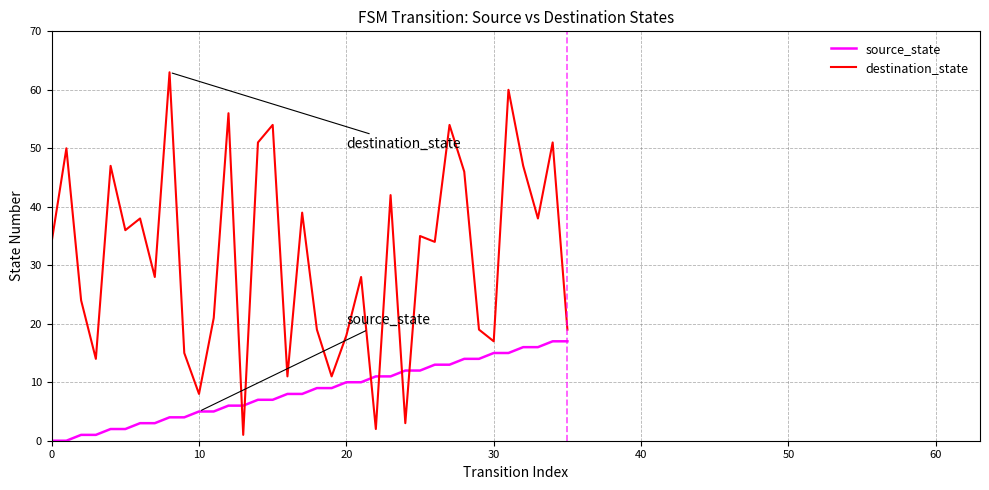

What is the maximum value for destination_state?

63